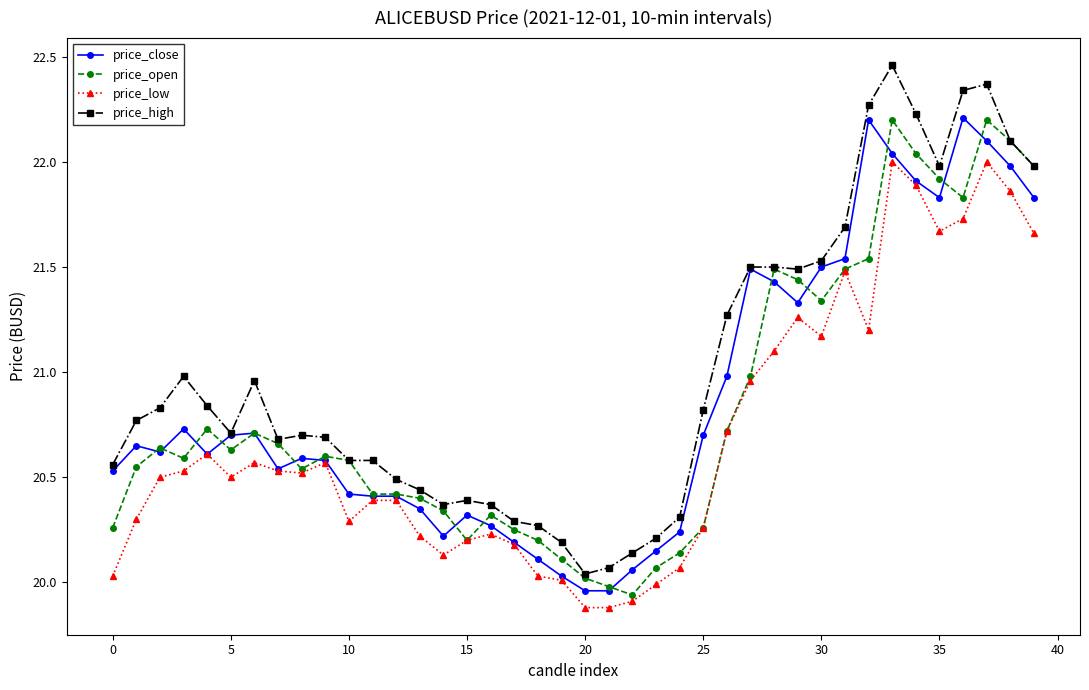

True or false: price_low and price_high intersect in this chart.

False